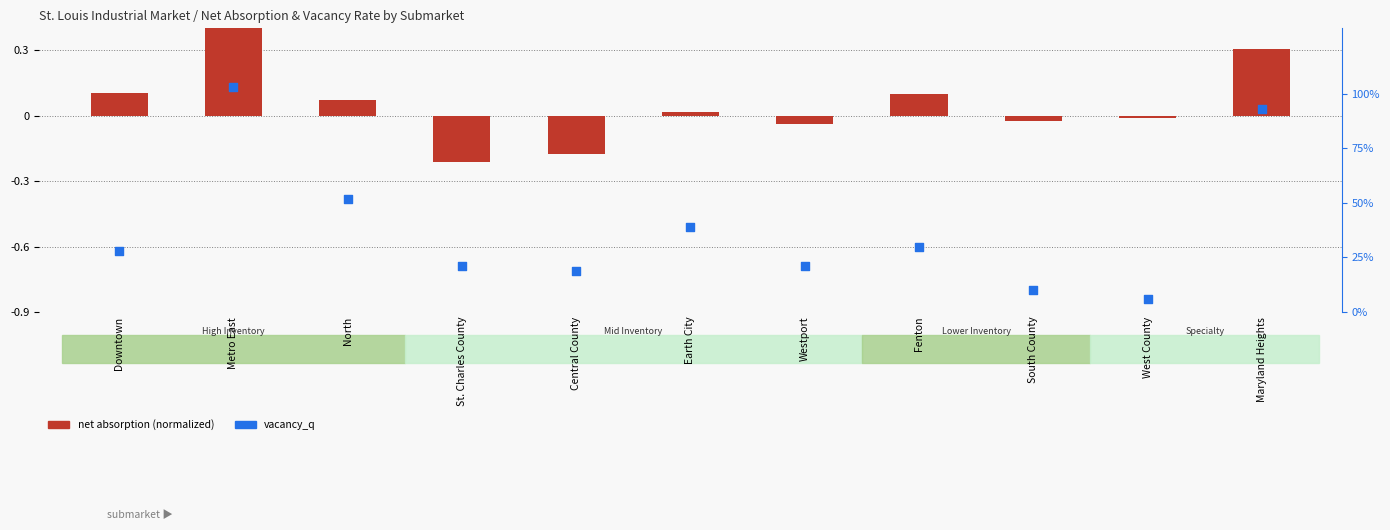

At which category is the sum across all series the highest?

Metro East